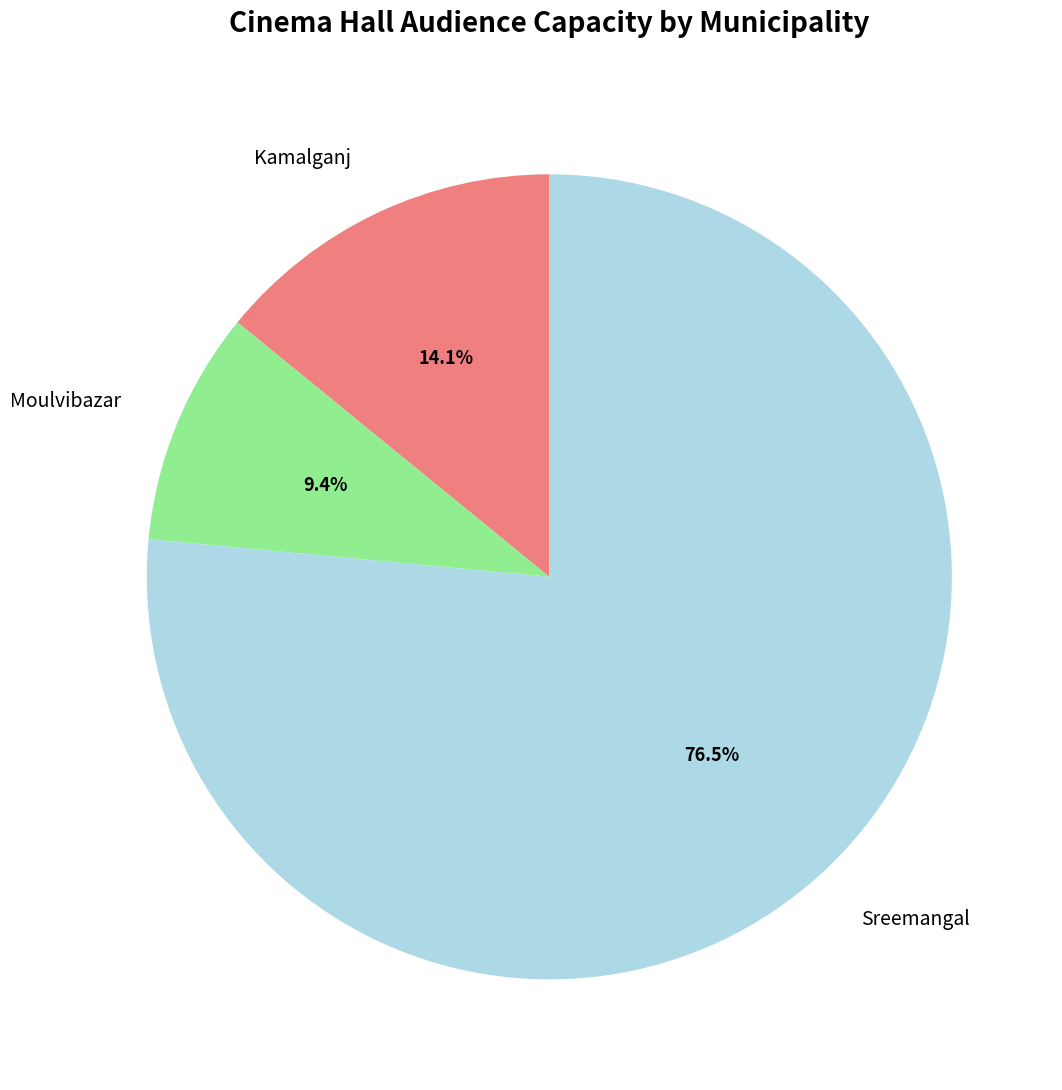

True or false: Moulvibazar accounts for 1% of the total.

False